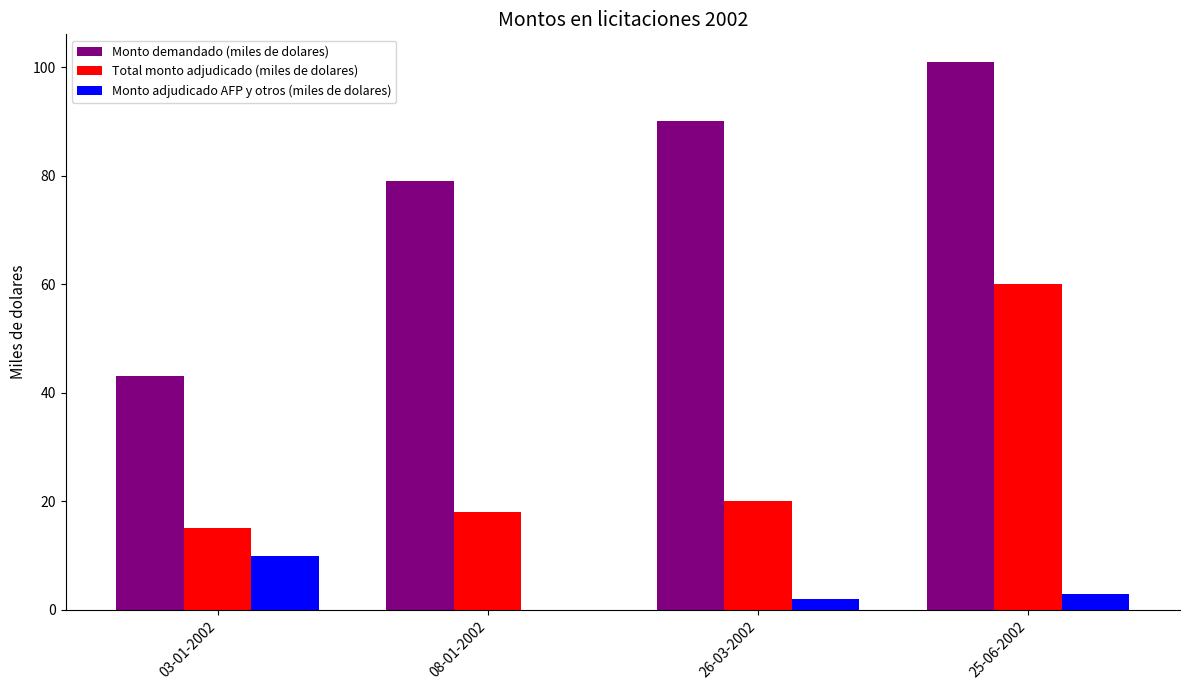

Reading left to right, transcribe all the data shown in this chart.

Monto demandado (miles de dolares): 43	79	90	101
Total monto adjudicado (miles de dolares): 15	18	20	60
Monto adjudicado AFP y otros (miles de dolares): 10	0	2	3